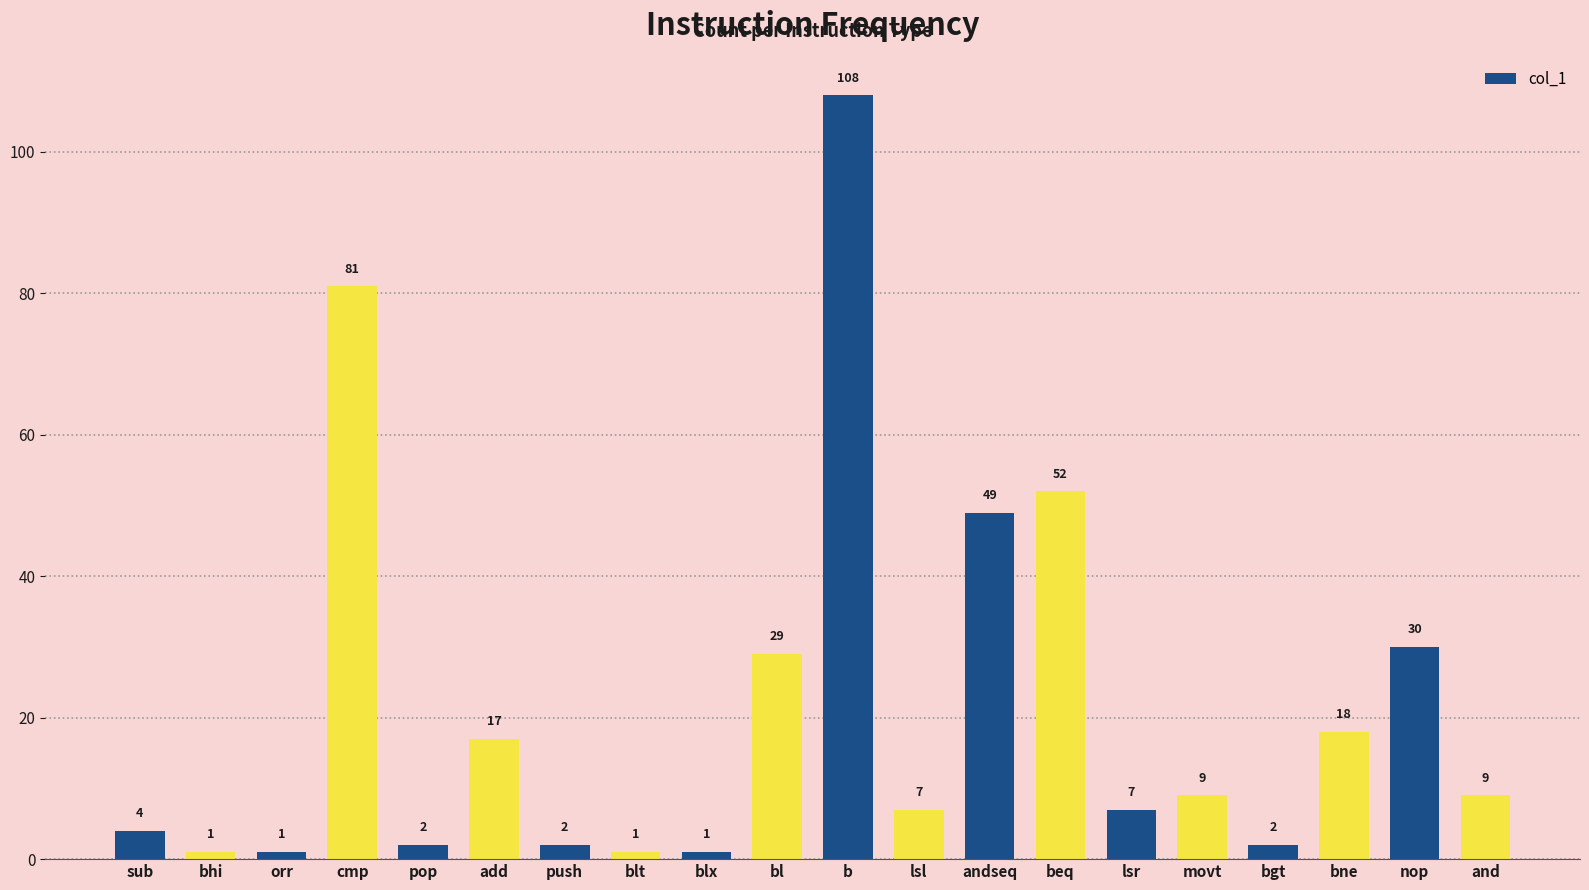

Is it true that the value at bgt is 2?

True